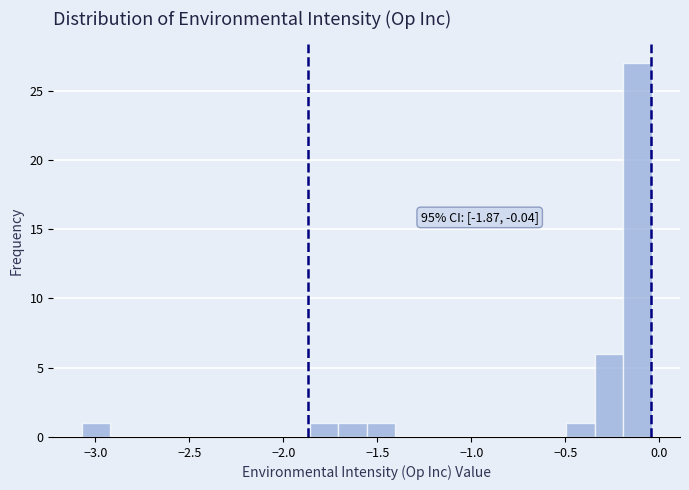

Read against the x-axis, roughly where is the centre of the tallest bar?

-0.10